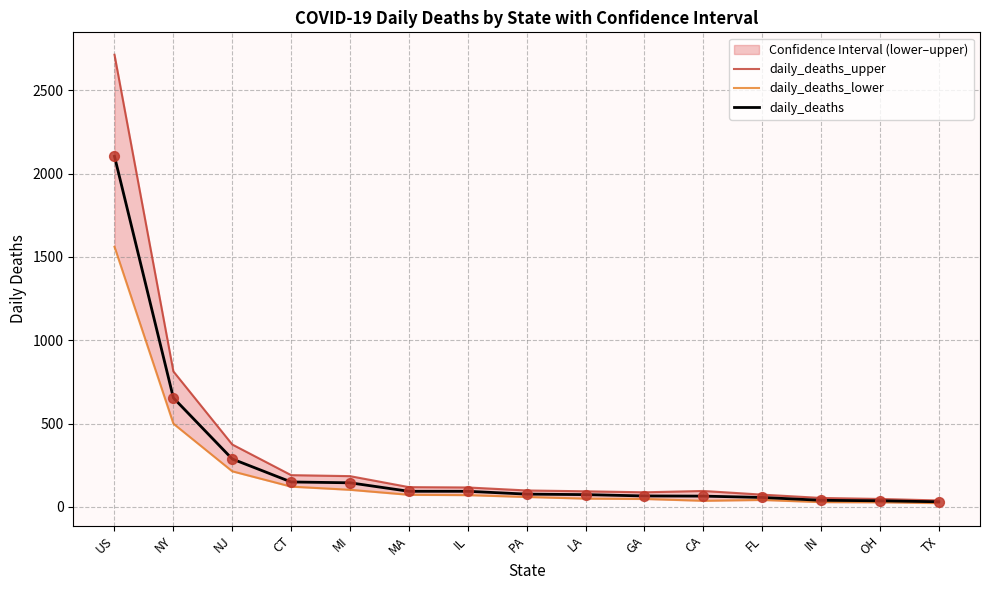

What is the total value across all series at LA?

215